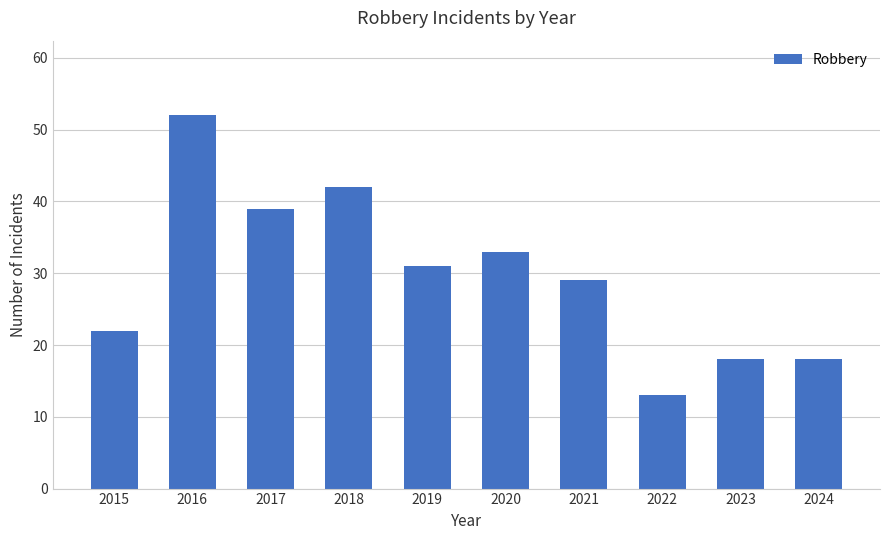

What is the sum of the values at 2015 and 2019?

53